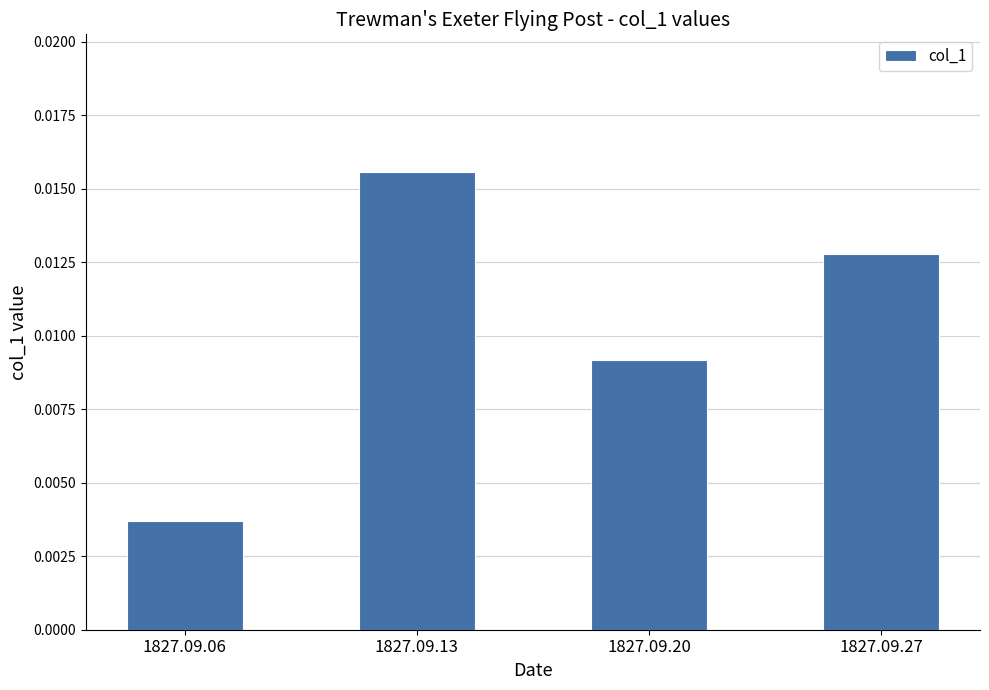

Rank the categories by value from lowest to highest.

1827.09.06, 1827.09.20, 1827.09.27, 1827.09.13